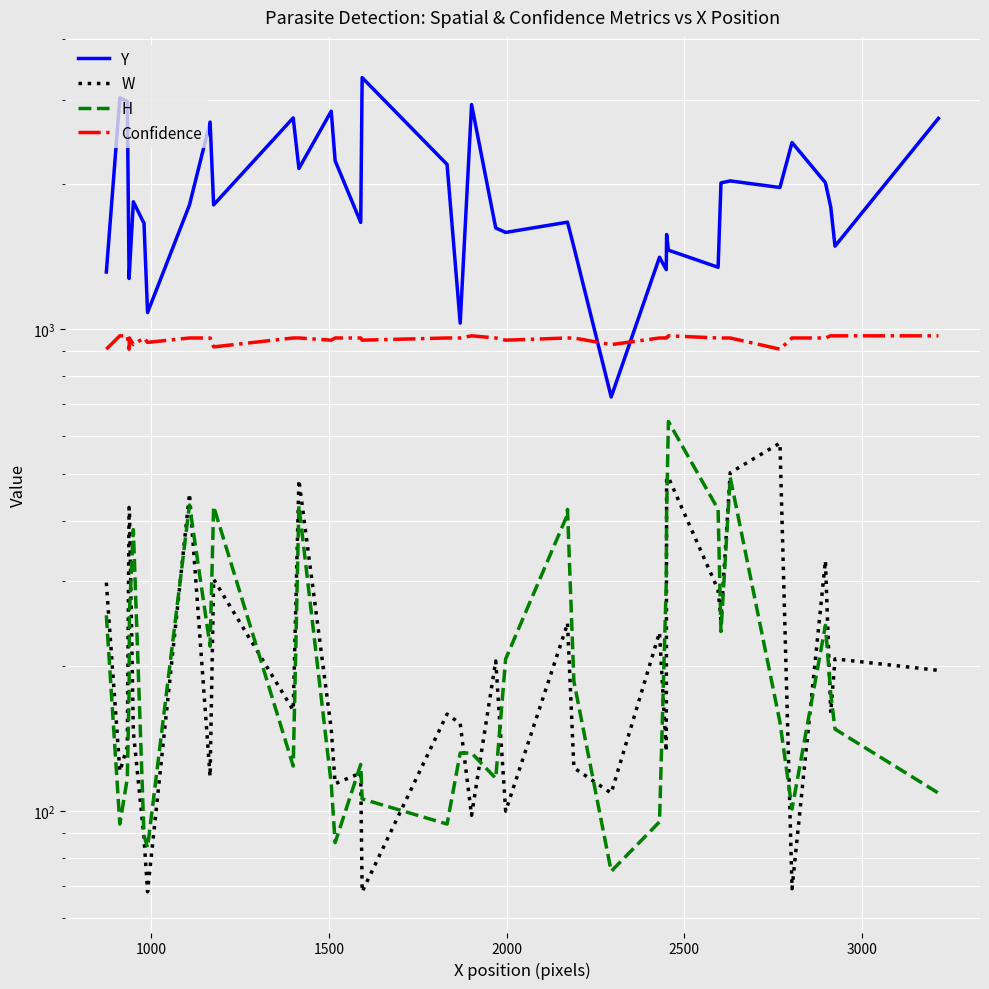

How many data points in Y are above 1795?

19